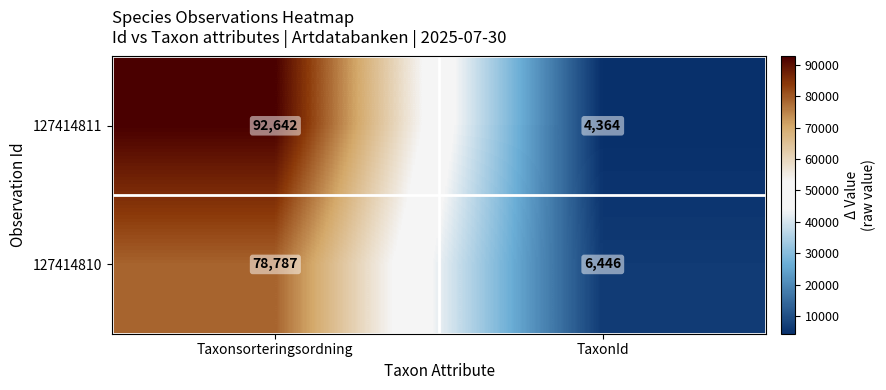

What is the difference between the highest and lowest values at Taxonsorteringsordning?

13855